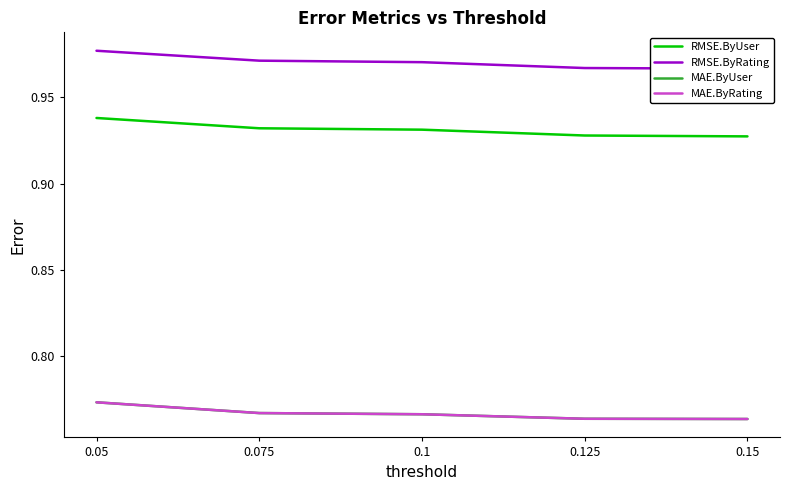

True or false: MAE.ByRating has more than 0 interior local peaks.

False